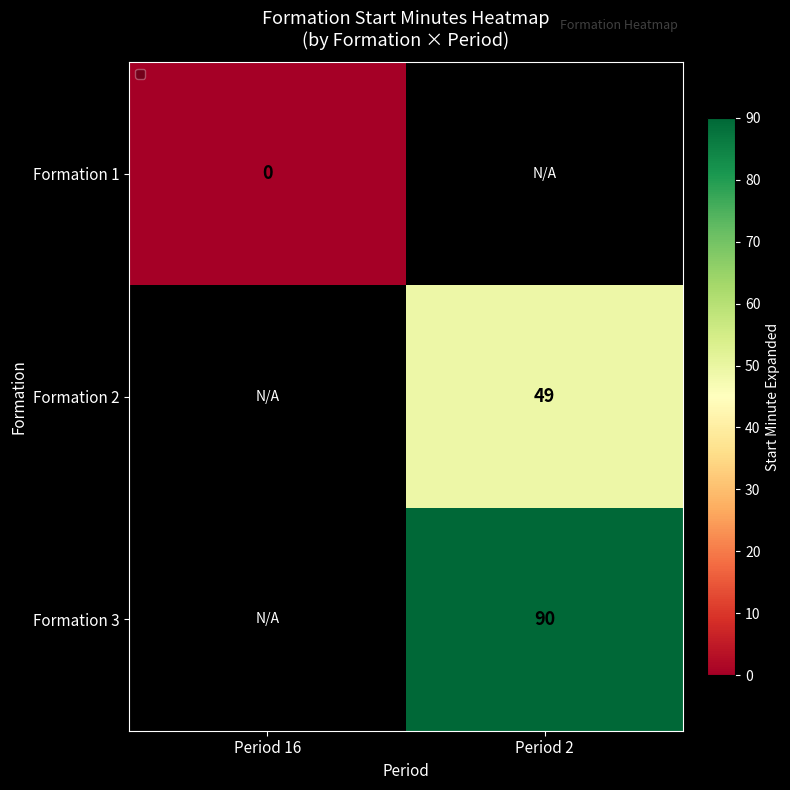

Count the number of data series in this chart.

3